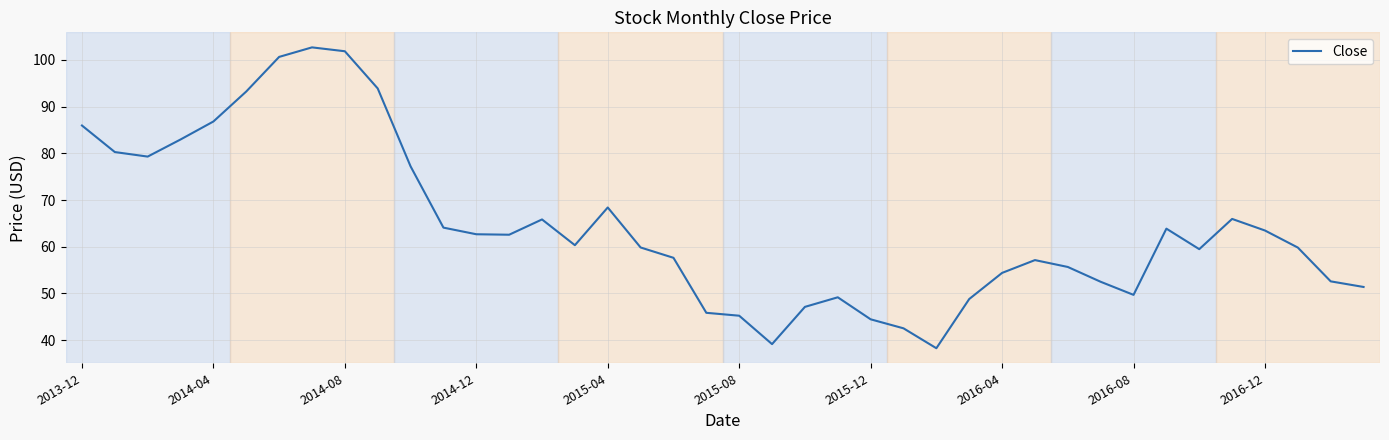

What is the average value?

64.3